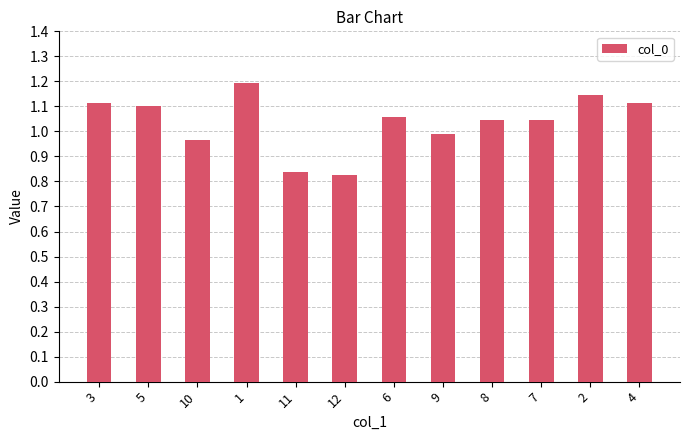

What is the greatest value displayed?

1.2